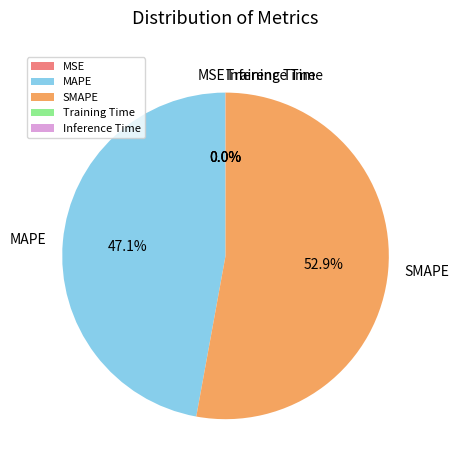

The MAPE slice represents 47% of the pie. True or false?

True